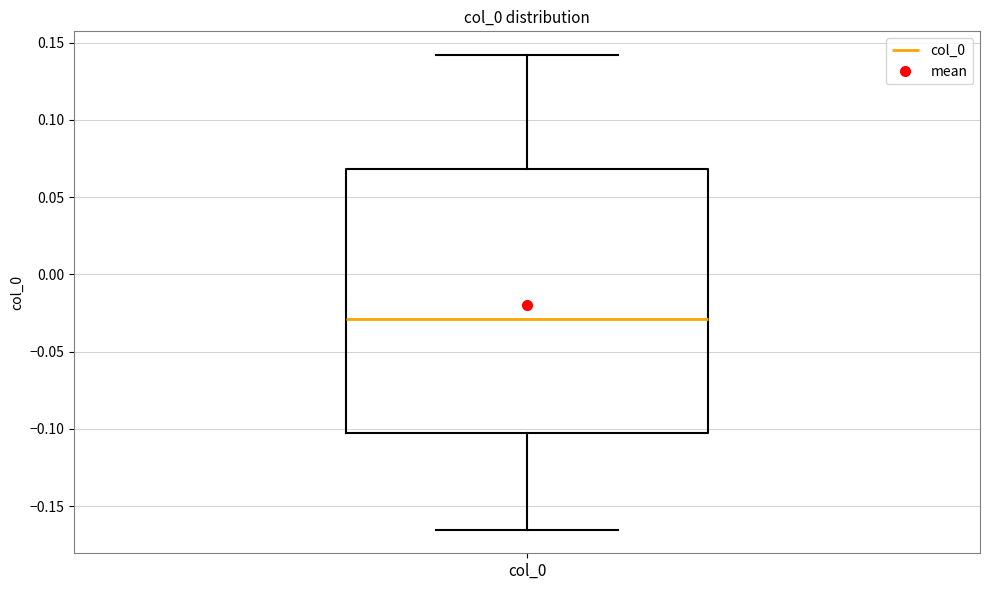

Read this box plot against the y-axis: the position of the median line, the range covered by the box, and the ends of both whiskers. The values are not printed on the chart, so give them approximately, as read against the axis.

median -0.030, box -0.105 to 0.070, whiskers -0.165 to 0.140